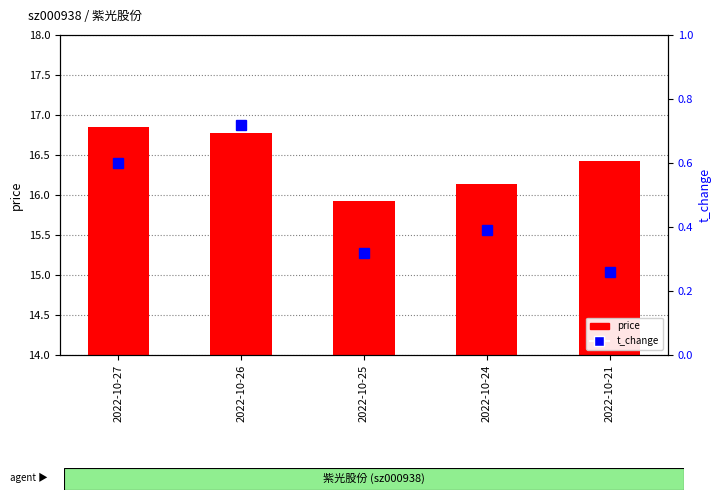

Which has a higher value, 2022-10-26 or 2022-10-24?

2022-10-26